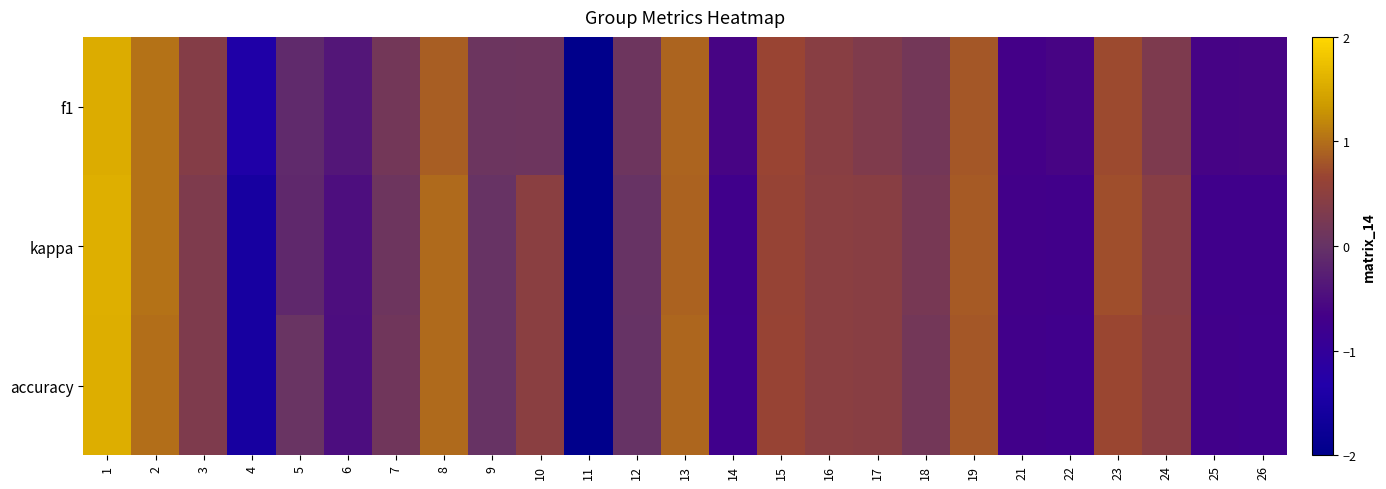

What is the total value across all series at 22?

-2.1